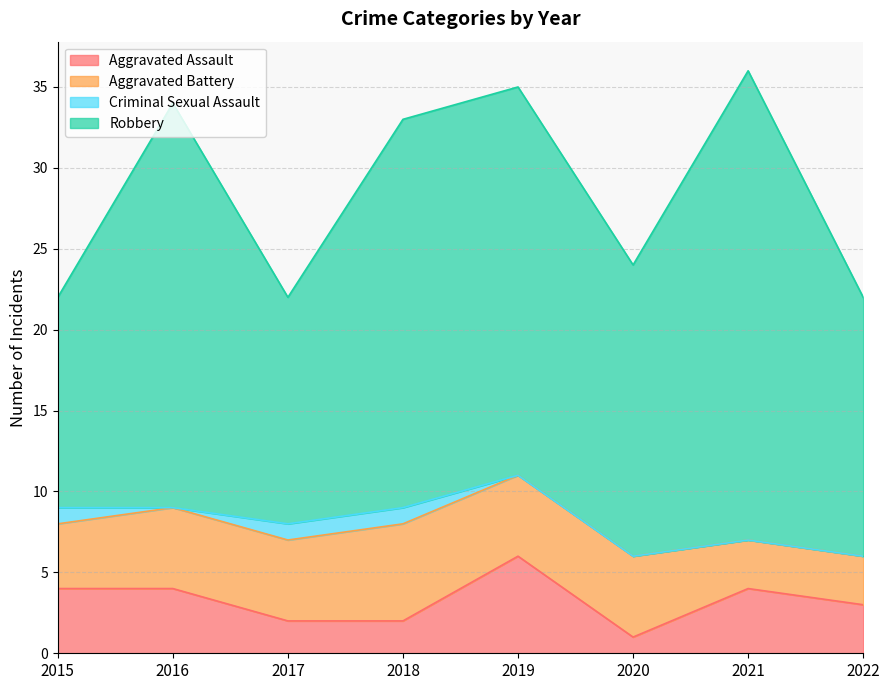

True or false: Criminal Sexual Assault and Robbery intersect in this chart.

False